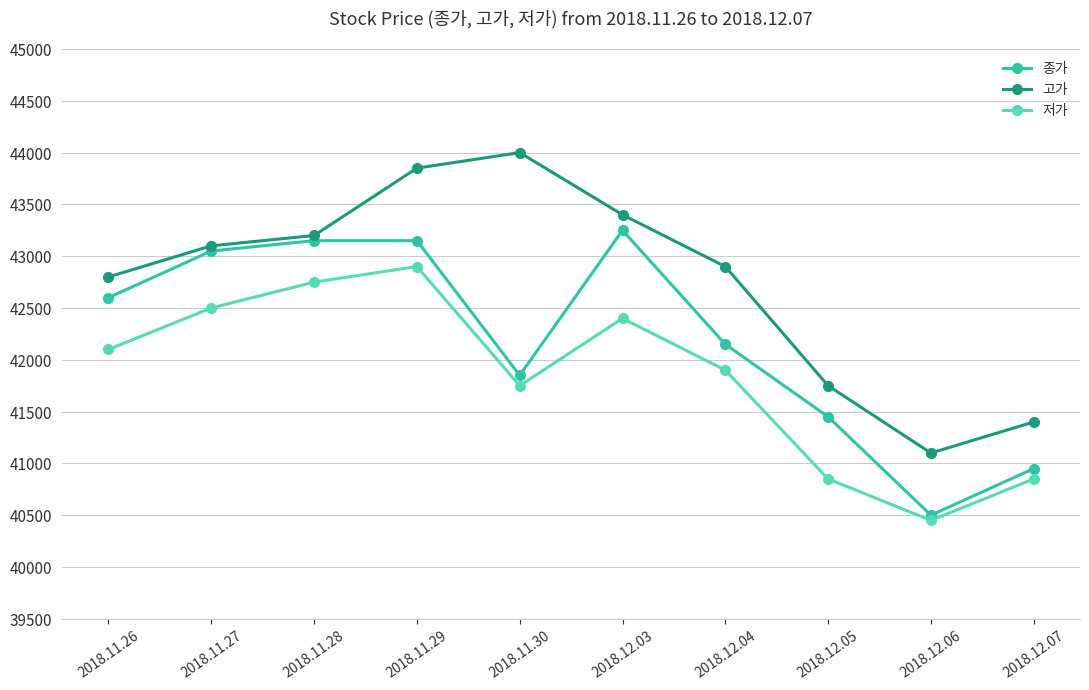

Which series changed the most between 2018.11.27 and 2018.12.06?

종가